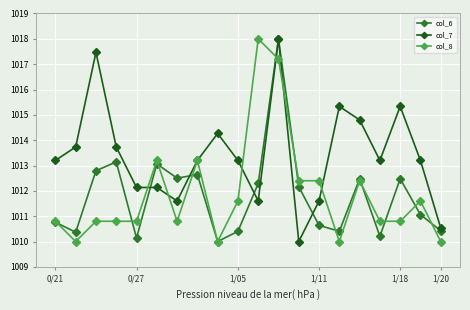

Does the chart have visible grid lines?

Yes